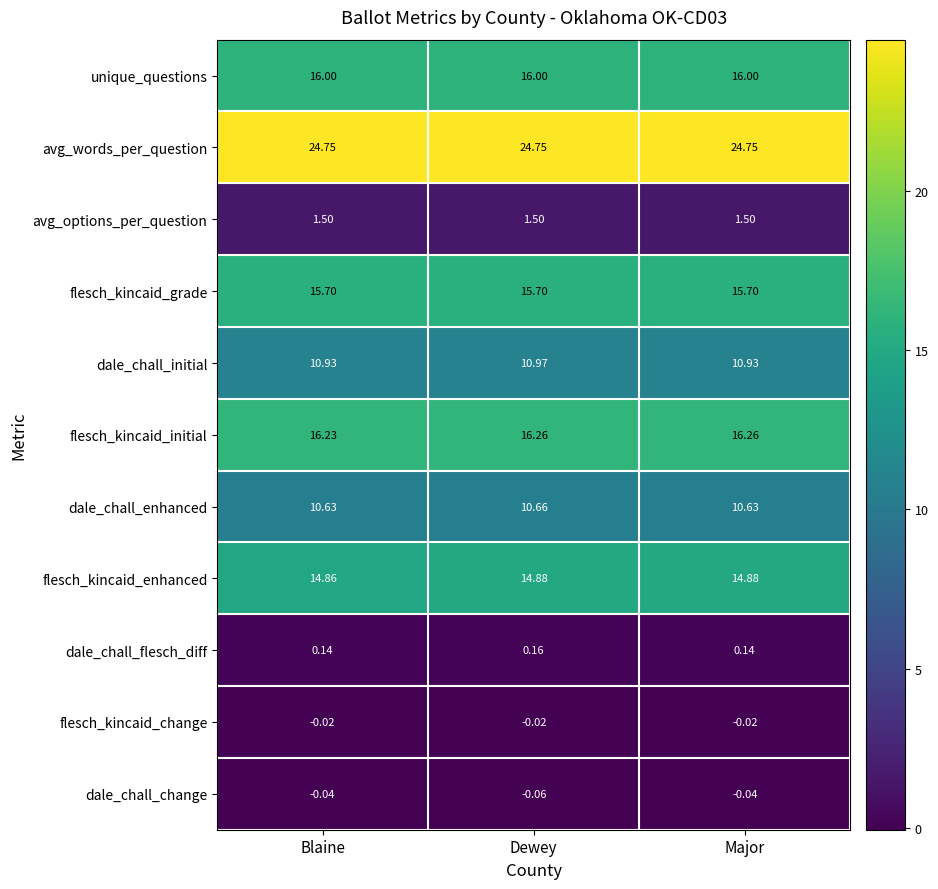

Which series changed the most between Blaine and Dewey?

dale_chall_initial